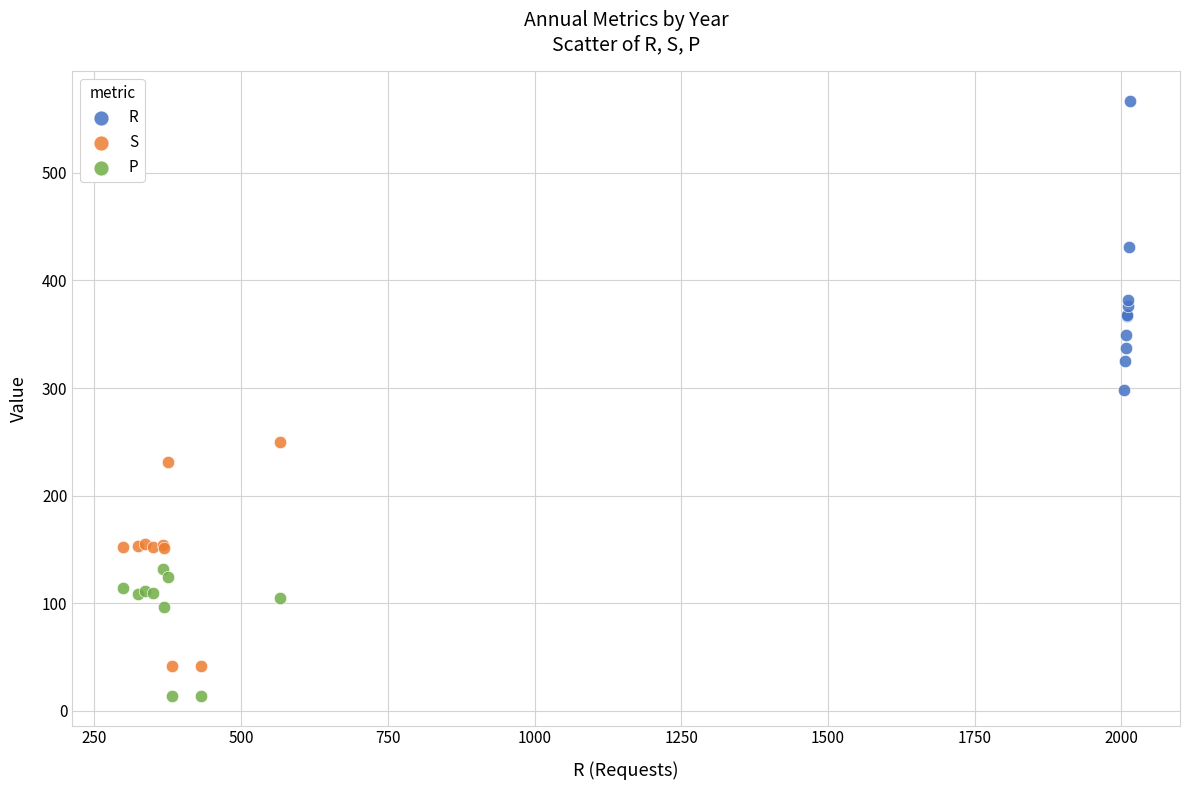

Which series contains the highest Y value?

R